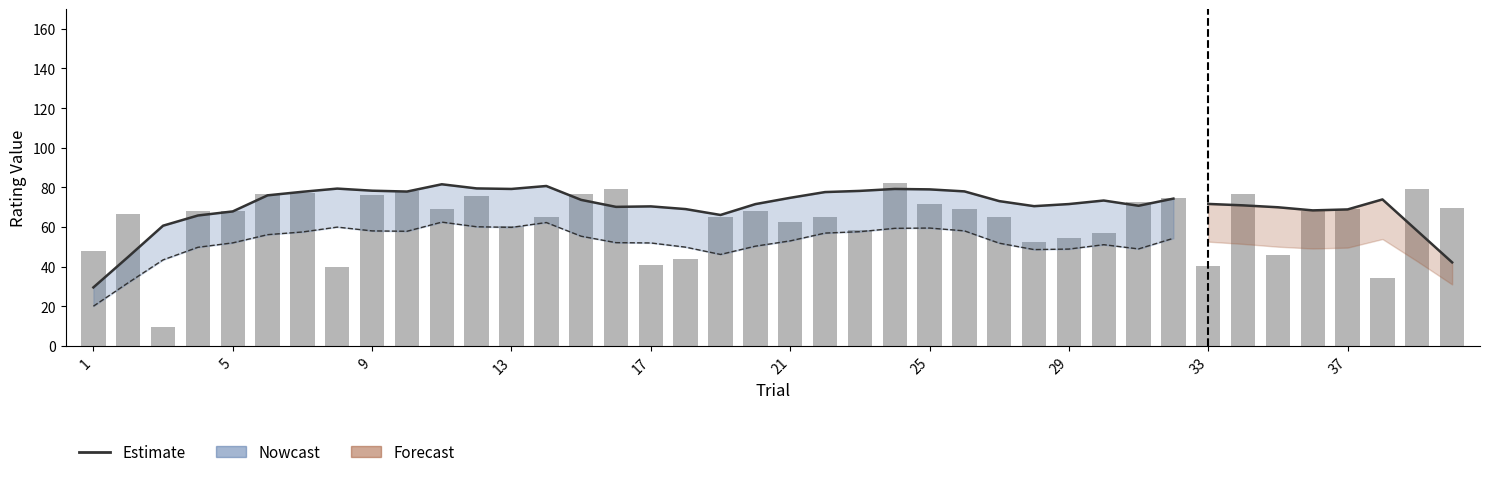

How many bars are there in total?

40